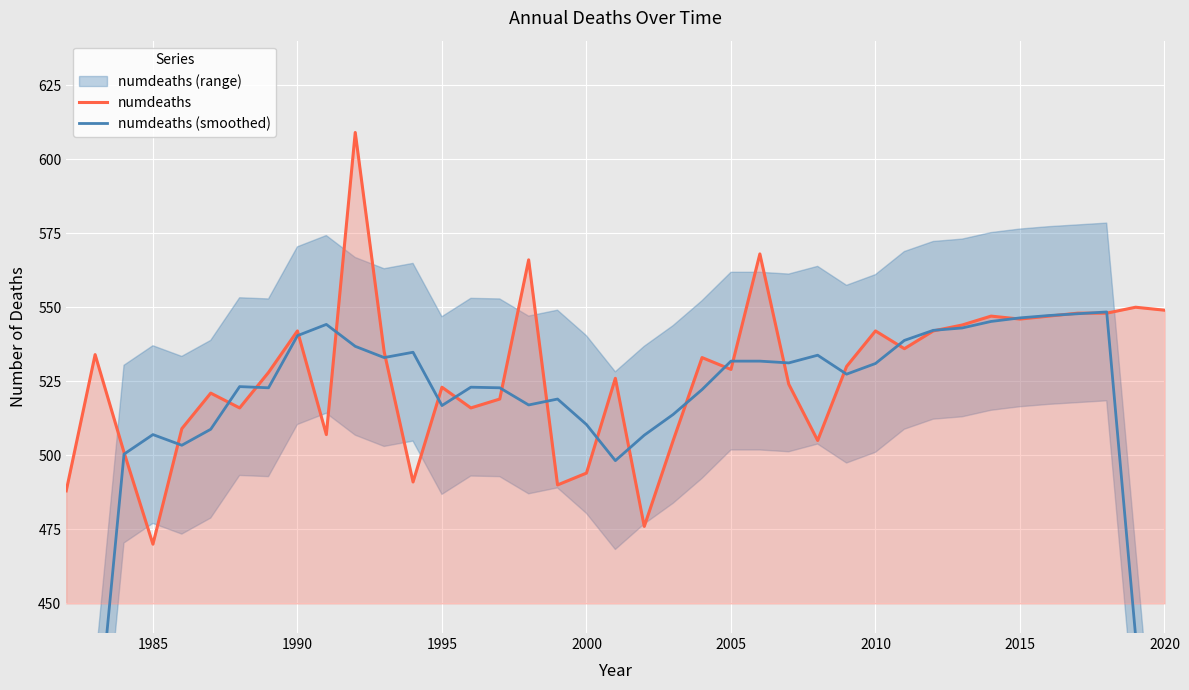

Which series has the largest range (max minus min)?

numdeaths (smoothed)